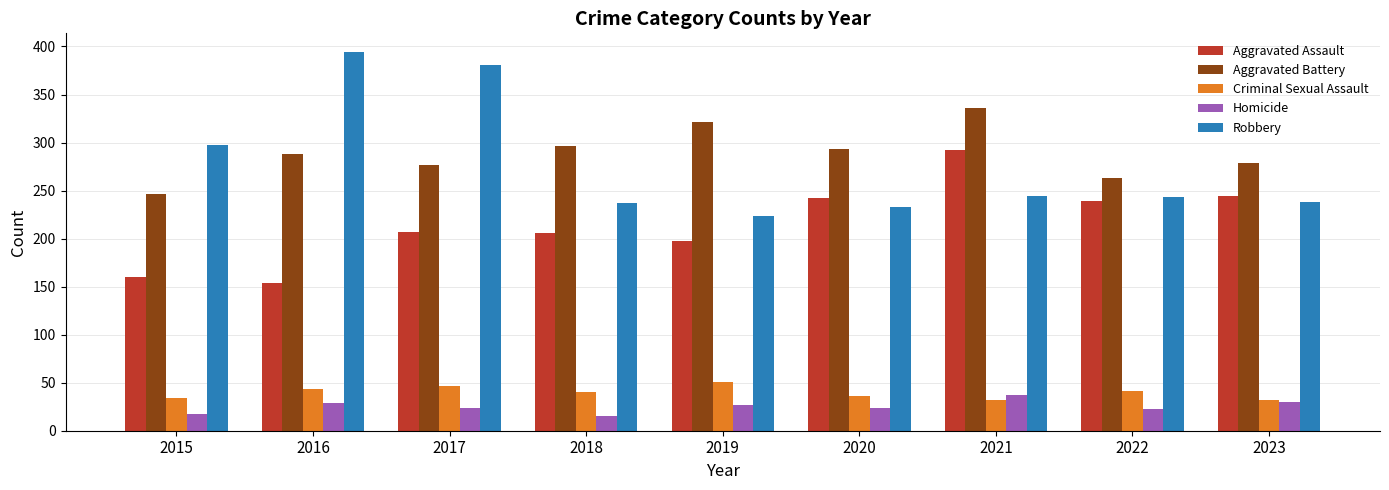

Where is Robbery nearest to the value 309?

2015